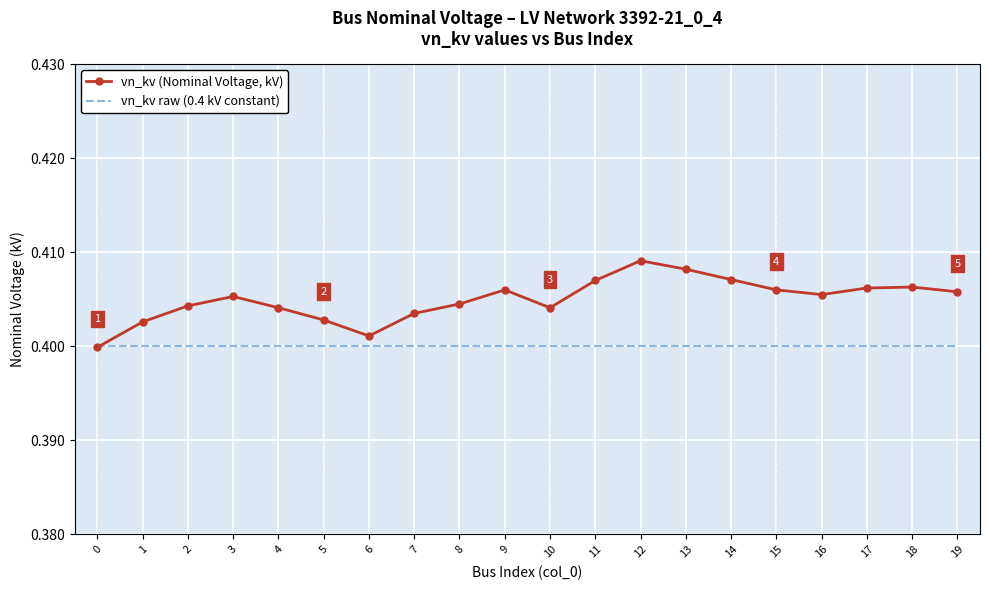

Which series has the largest range (max minus min)?

vn_kv (Nominal Voltage, kV)